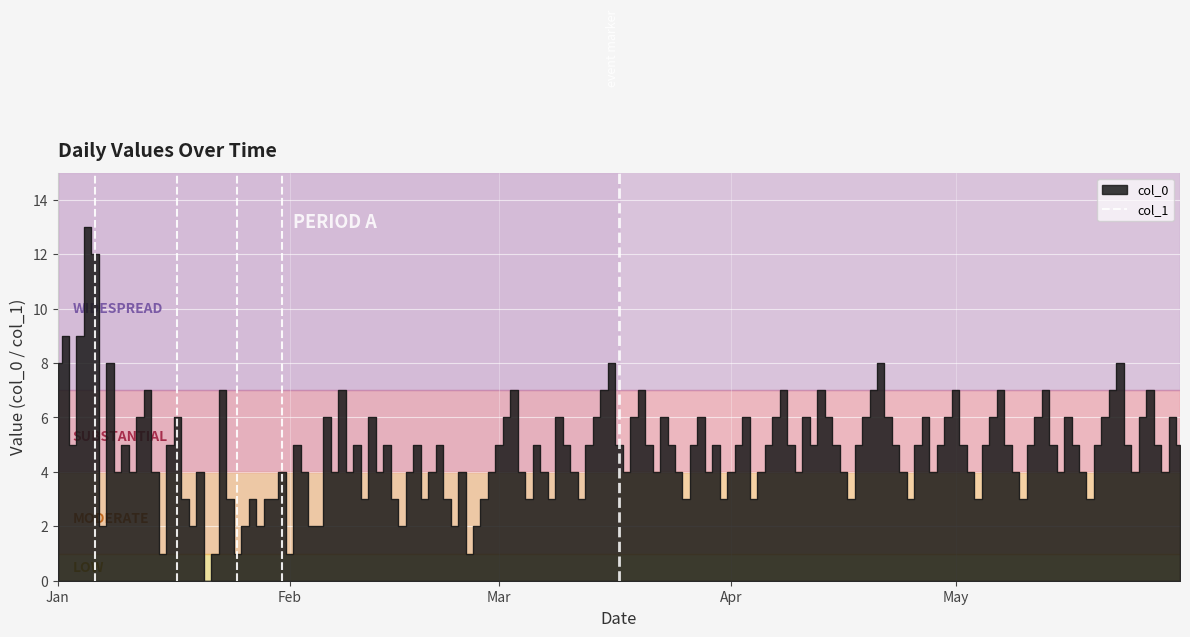

How many lines are shown in the chart?

1